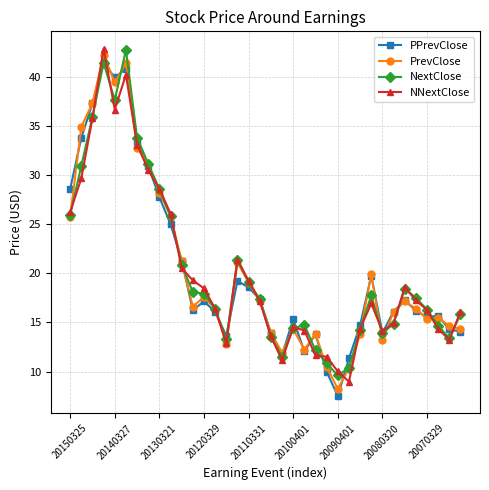

What is the greatest value displayed?

42.9